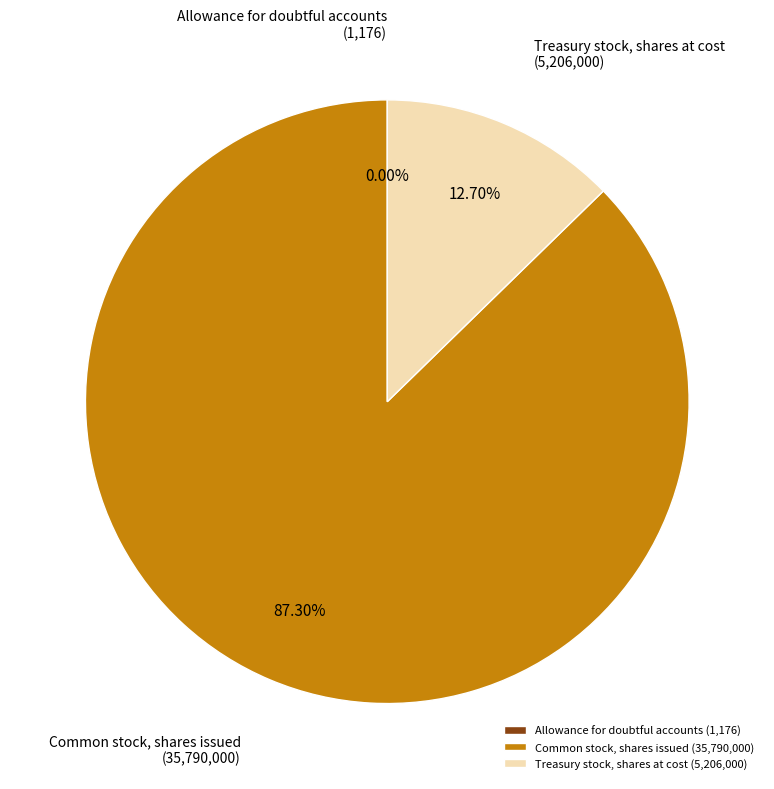

Which slice is the largest?

Common stock, shares issued